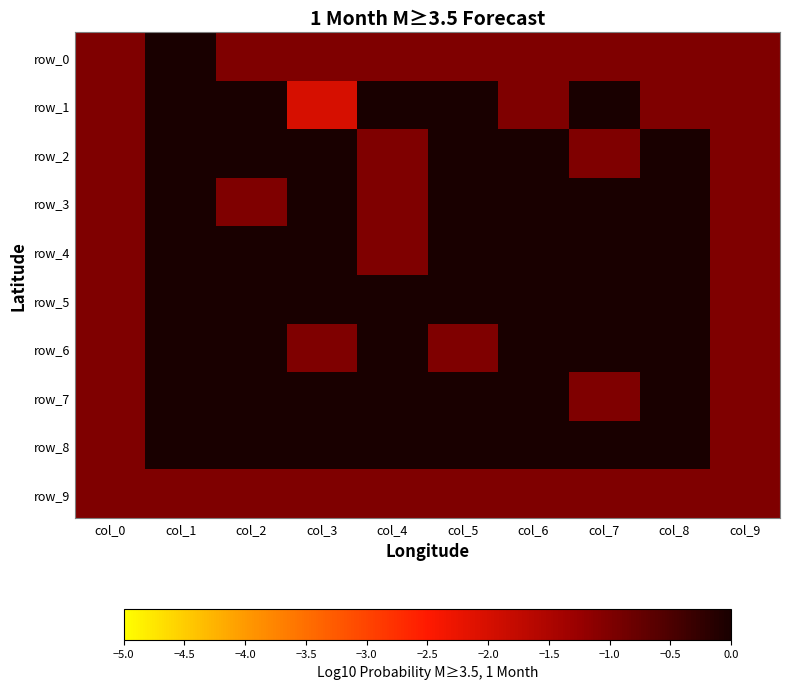

Which series has the largest total across all categories?

row_8